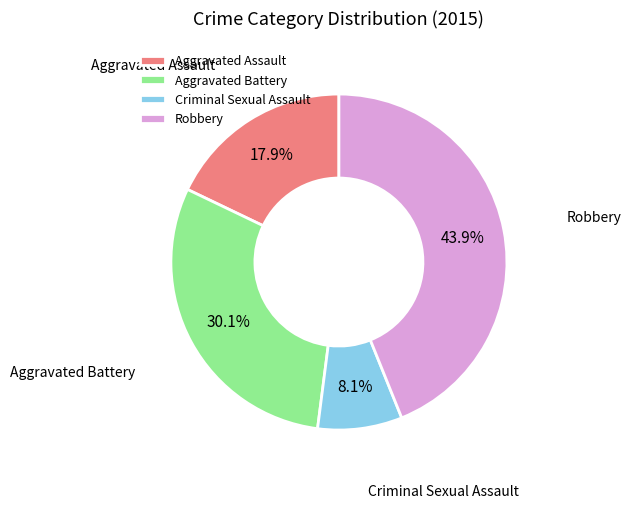

Rank the categories by value from lowest to highest.

Criminal Sexual Assault, Aggravated Assault, Aggravated Battery, Robbery